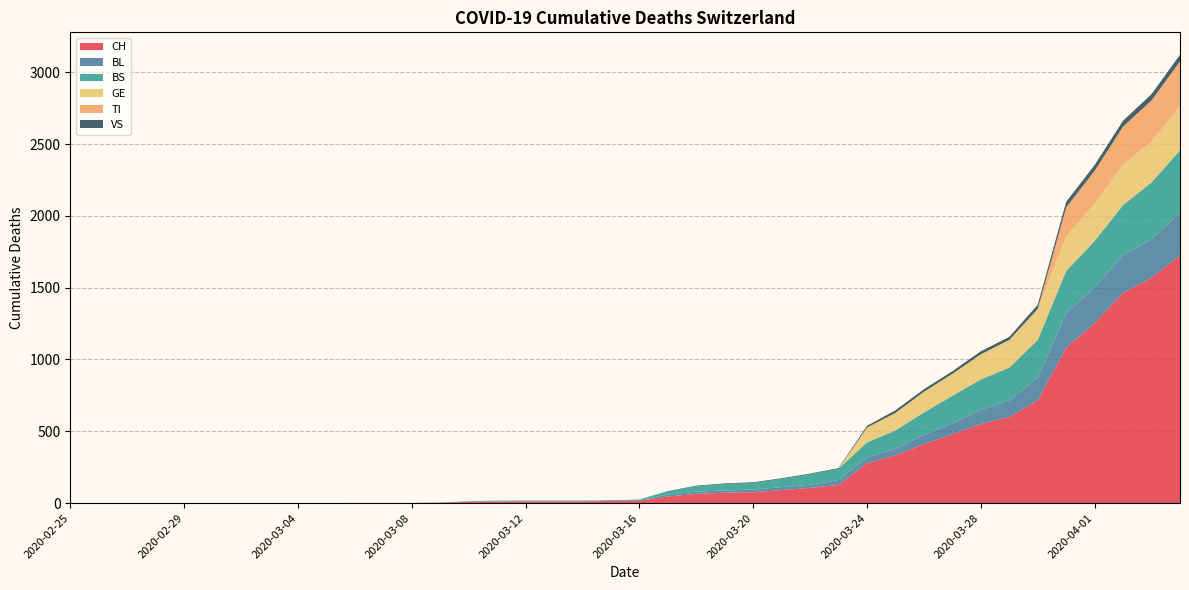

Reading right to left, list all the values displayed in this chart.

CH: 1725	1570	1464	1253	1082	715	600	550	480	411	332	278	126	106	90	76	72	64	46	16	15	12	12	12	11	7	3	1	1	1	0	0	0	0	0	0	0	0	0	0
BL: 298	266	262	249	242	158	115	100	76	65	46	40	35	21	21	18	16	16	13	5	5	2	2	2	2	2	1	0	0	0	0	0	0	0	0	0	0	0	0	0
BS: 434	397	350	323	292	263	228	211	191	155	128	105	78	73	57	46	44	36	25	4	0	4	4	4	4	0	0	0	0	0	0	0	0	0	0	0	0	0	0	0
GE: 305	284	283	260	241	216	193	175	153	144	122	103	0	0	0	0	0	0	0	0	0	0	0	0	0	0	0	0	0	0	0	0	0	0	0	0	0	0	0	0
TI: 314	287	263	229	202	0	0	0	0	0	0	0	0	0	0	0	0	0	0	0	0	0	0	0	0	0	0	0	0	0	0	0	0	0	0	0	0	0	0	0
VS: 46	44	41	40	39	29	21	21	18	18	18	12	5	5	5	5	5	5	0	0	0	0	0	0	0	3	0	0	0	0	0	0	0	0	0	0	0	0	0	0